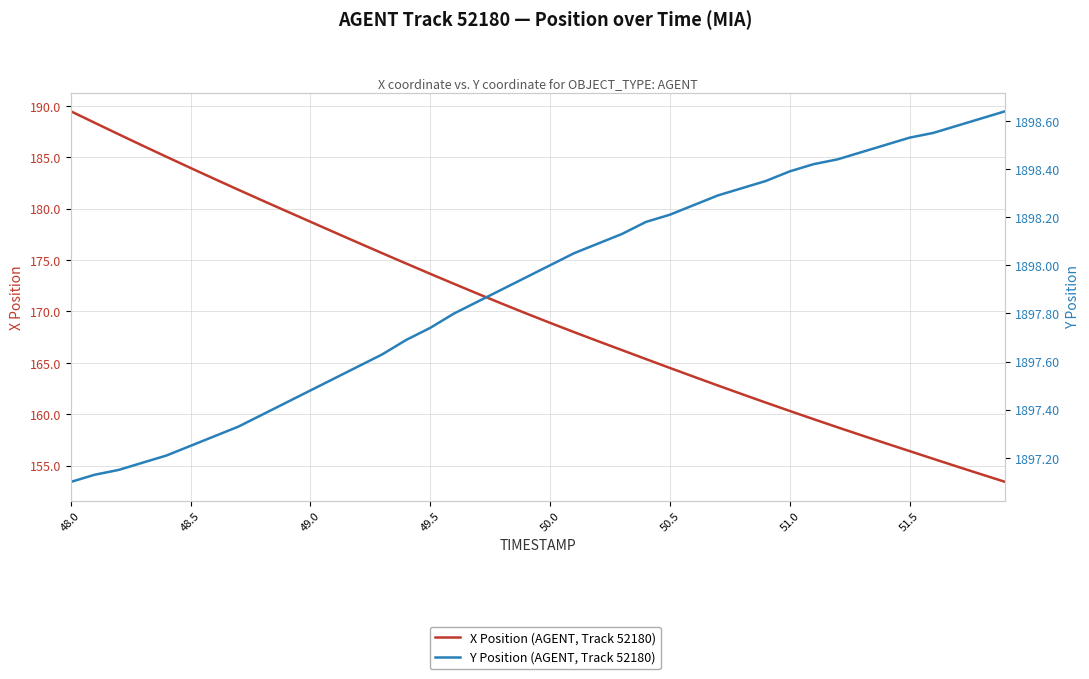

True or false: Y Position (AGENT, Track 52180) and X Position (AGENT, Track 52180) intersect in this chart.

False